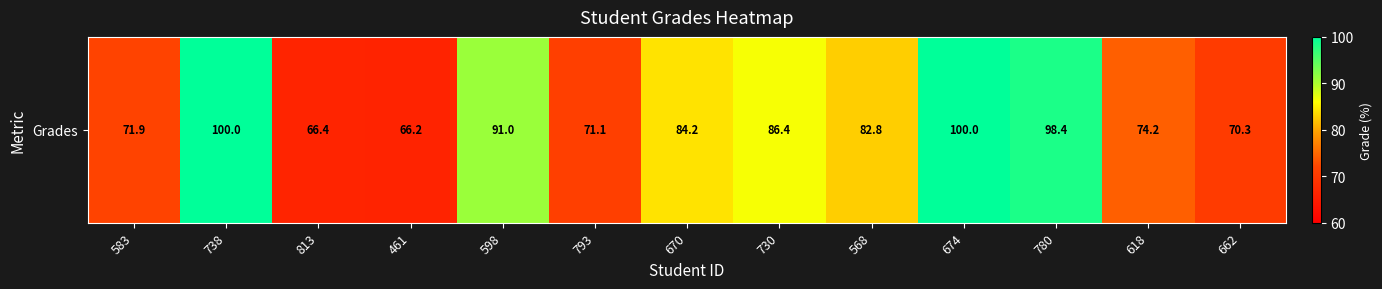

List the labels in order of value, largest first.

738, 674, 780, 598, 730, 670, 568, 618, 583, 793, 662, 813, 461